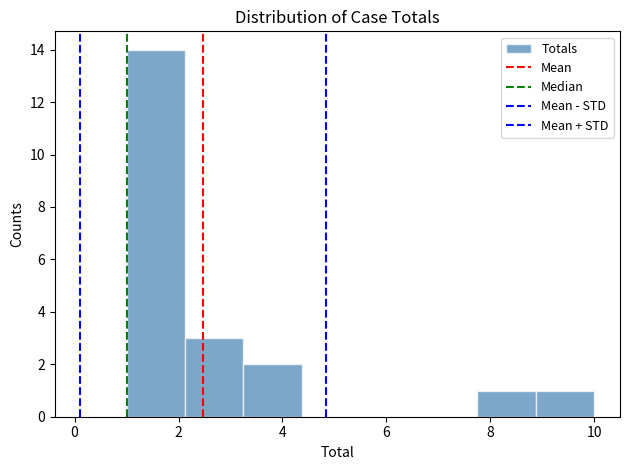

Reading left to right, transcribe this chart: for each bar, give the range it covers on the x-axis and its height. Neither the bar edges nor the heights are printed on the chart, so give them approximately, as read against the axes.

1.0 to 2.2: 14
2.2 to 3.2: 3
3.2 to 4.4: 2
4.4 to 5.6: 0
5.6 to 6.6: 0
6.6 to 7.8: 0
7.8 to 8.8: 1
8.8 to 10.0: 1